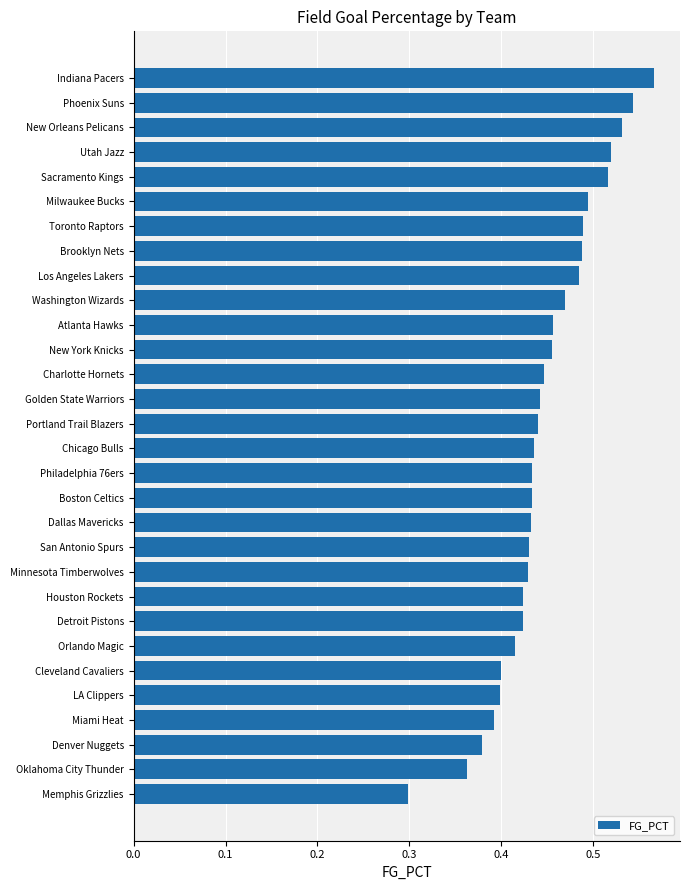

Where is the data nearest to the value 0?

Memphis Grizzlies